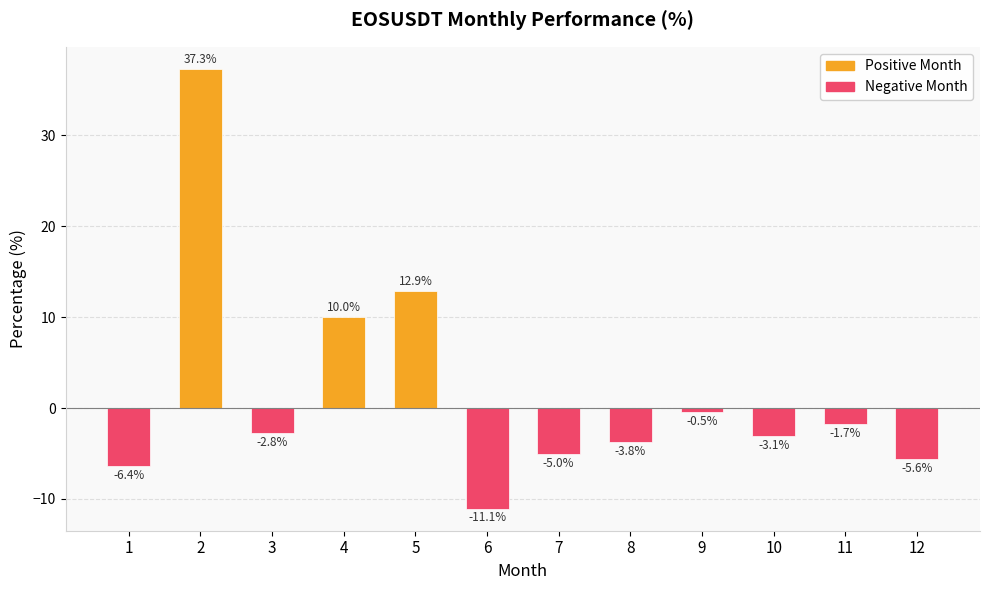

What is the sum of the values at 7 and 12?

-10.6